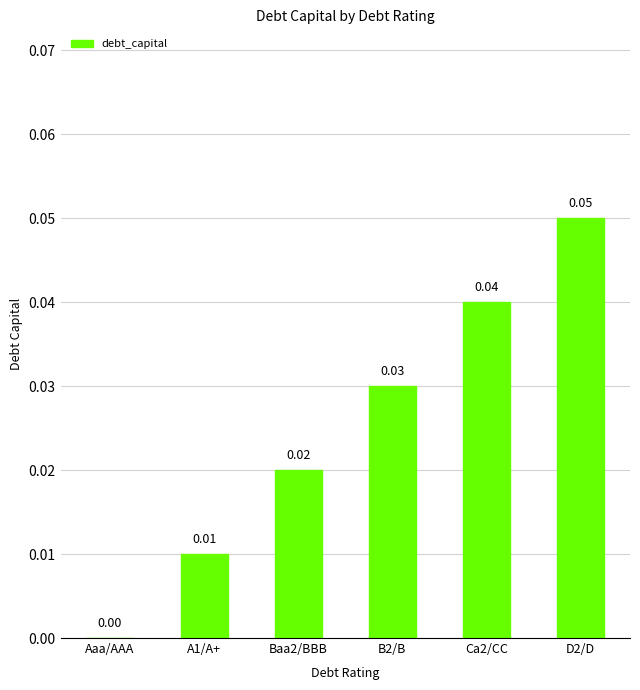

Where is the data nearest to the value 0?

Aaa/AAA